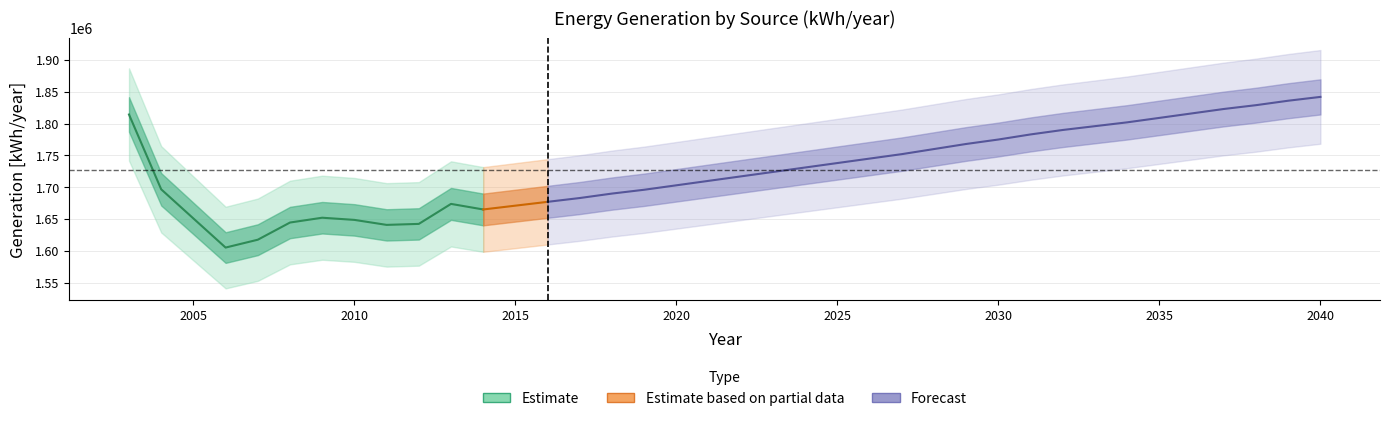

True or false: generation diesel [kWh/year] and generation solar [kWh/year] intersect in this chart.

False